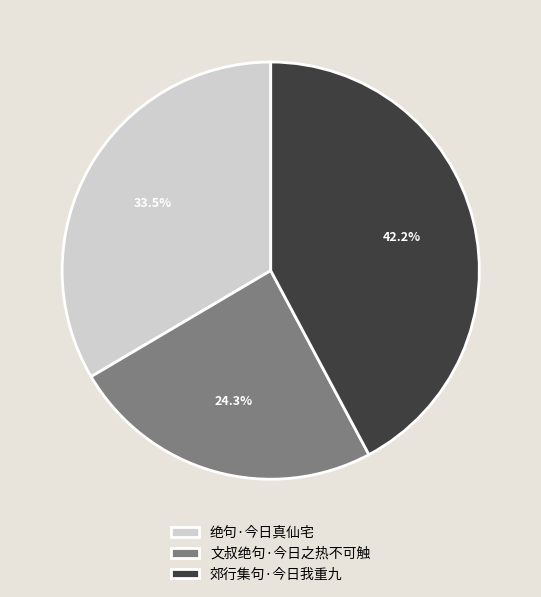

To the nearest percent, what is the combined percentage of 绝句·今日真仙宅 and 文叔绝句·今日之热不可触?

58%